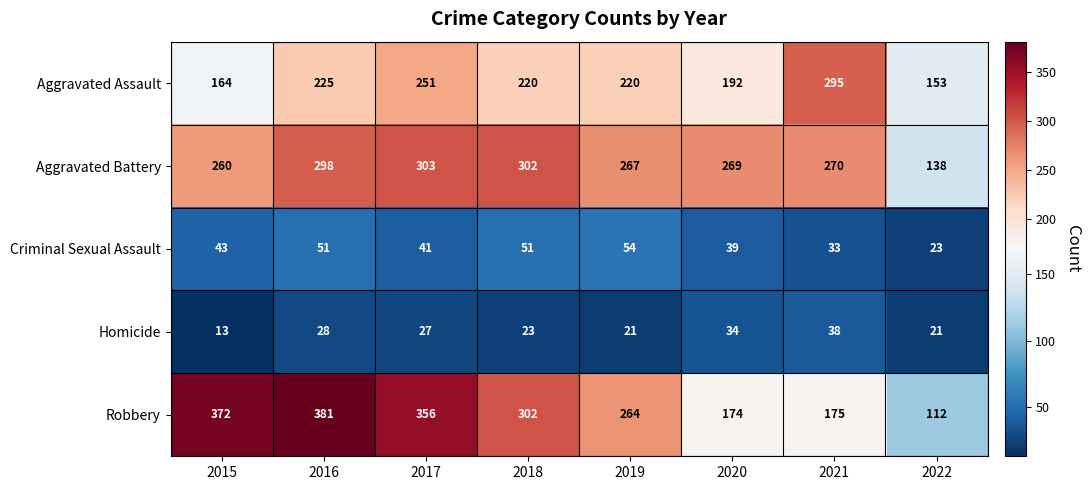

What is the maximum value shown in the chart?

381